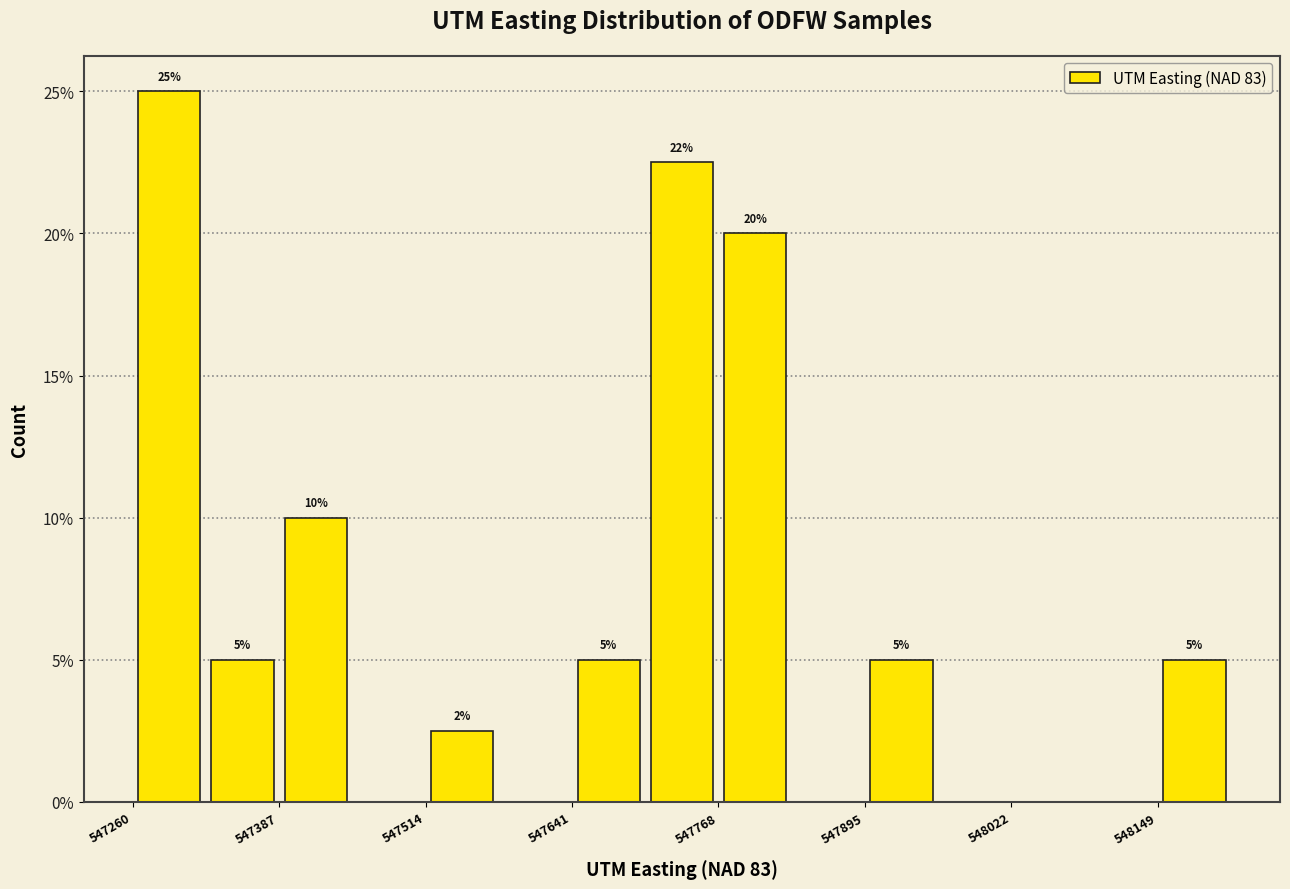

Read against the x-axis, roughly where is the centre of the tallest bar?

547300